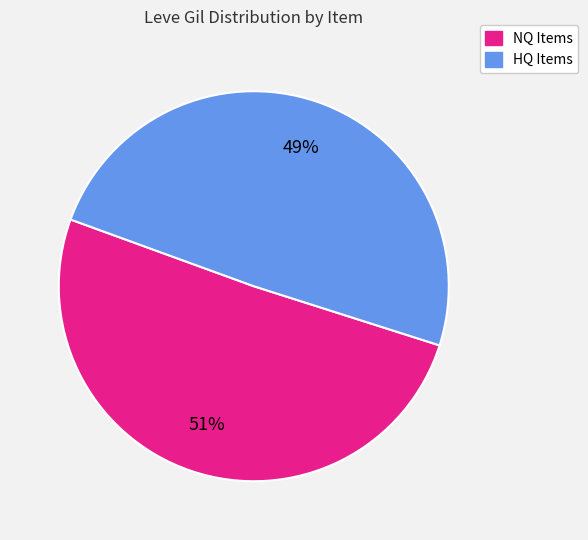

What is the ratio of the value at HQ Items to the value at NQ Items?

1.0